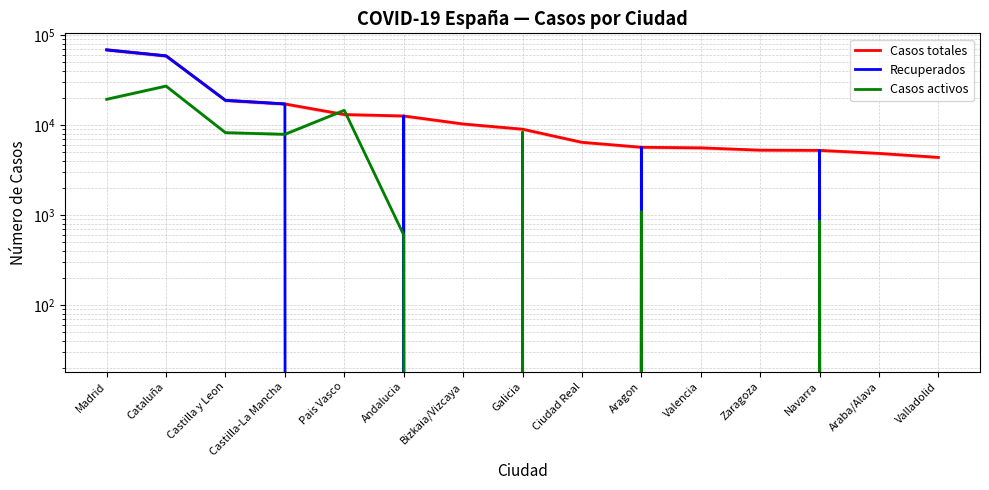

What is the label of the 7th point from the left?

Bizkaia/Vizcaya